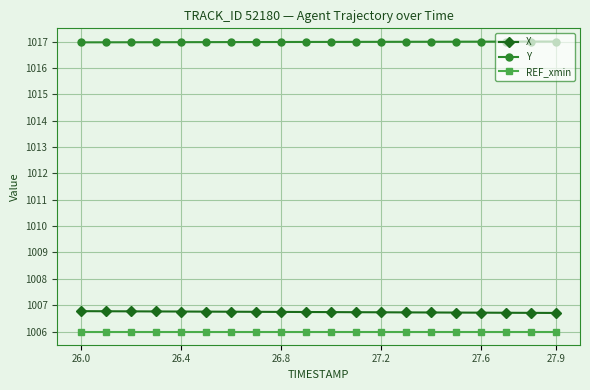

Which series has the largest total across all categories?

Y